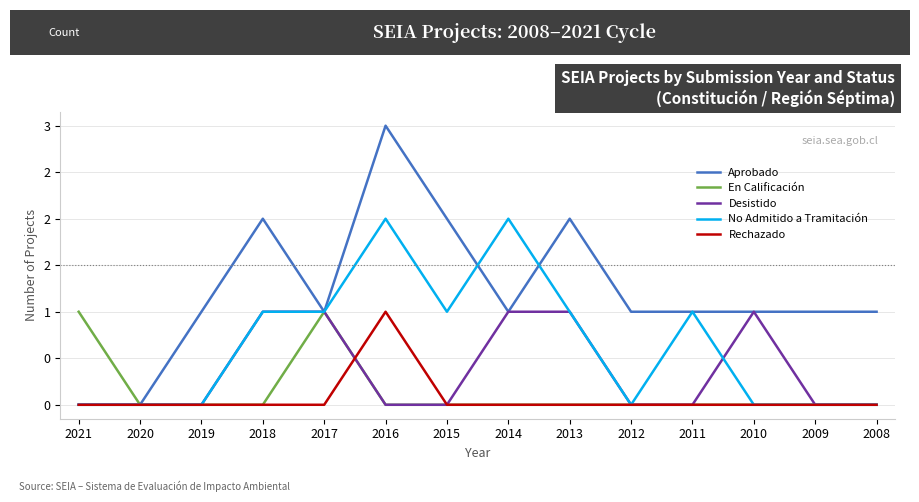

What is the difference between the highest and lowest values at 2011?

1